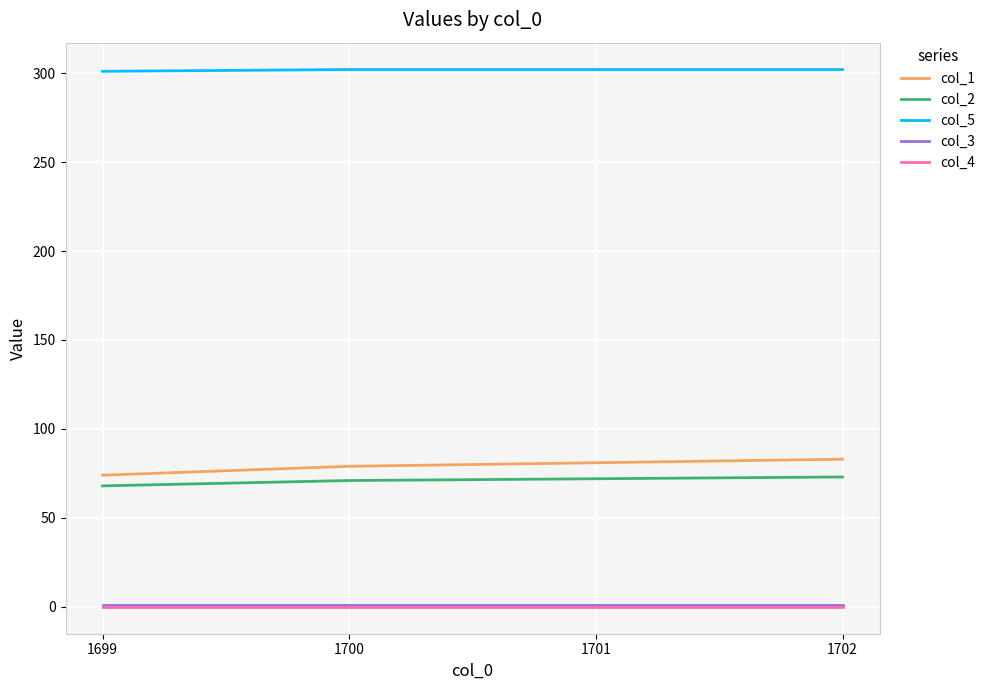

Does the chart have visible grid lines?

Yes